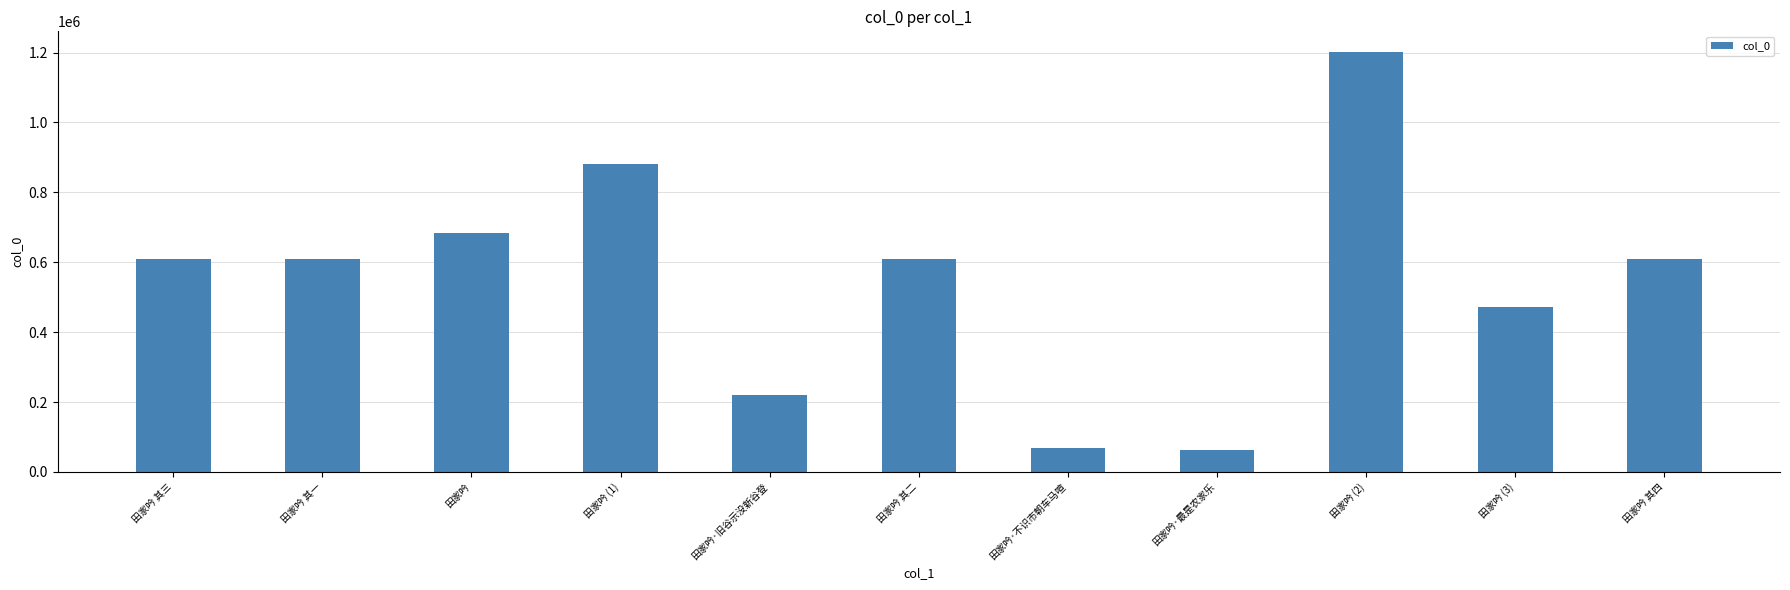

Is it true that the value at 田家吟 is 682536?

True